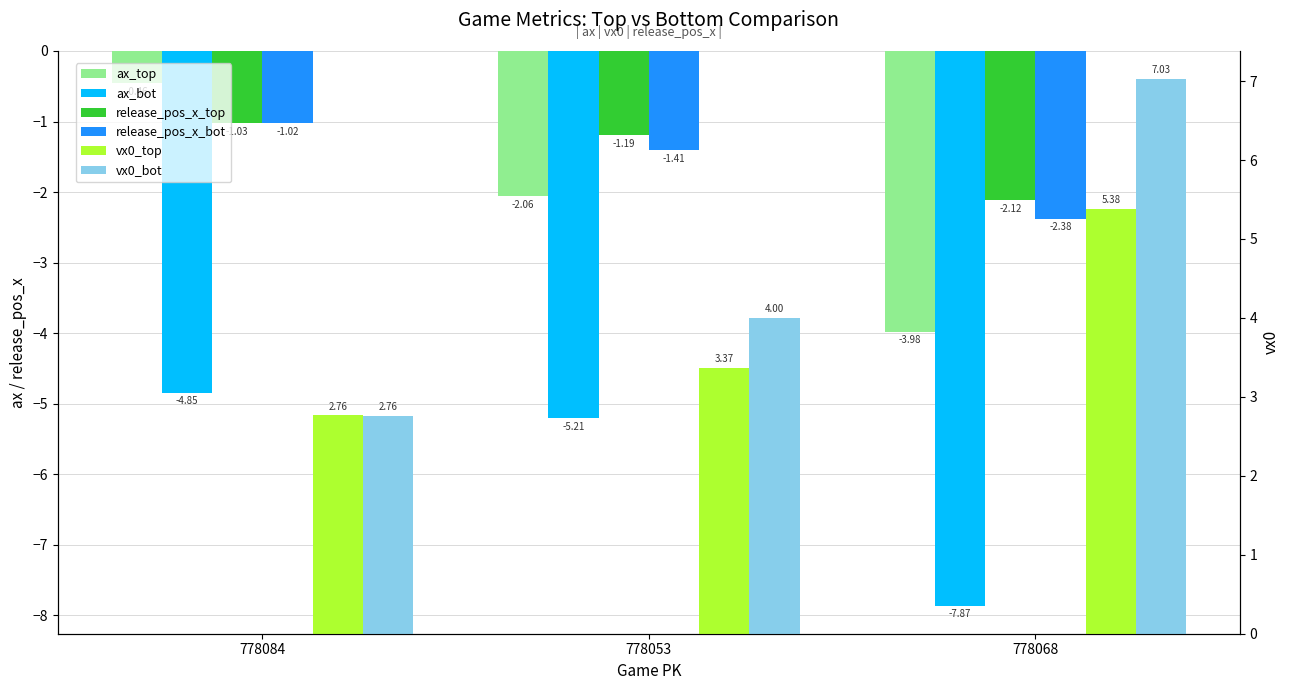

At which label is vx0_top closest to 4?

778053